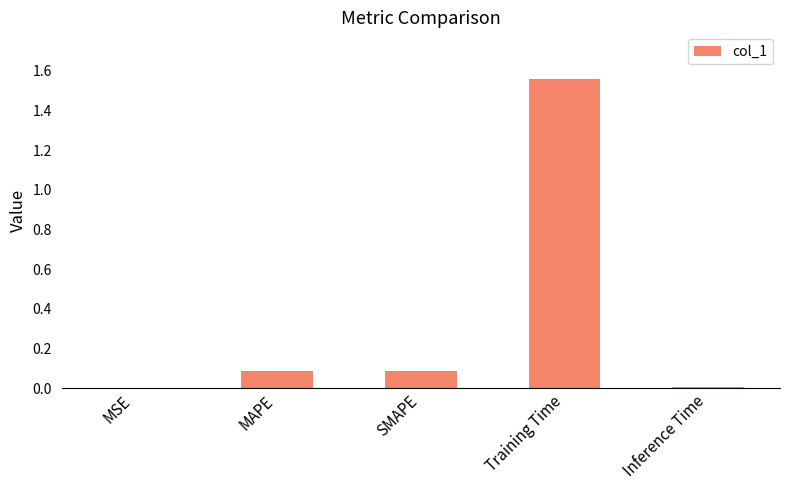

How many series are shown in this chart?

1